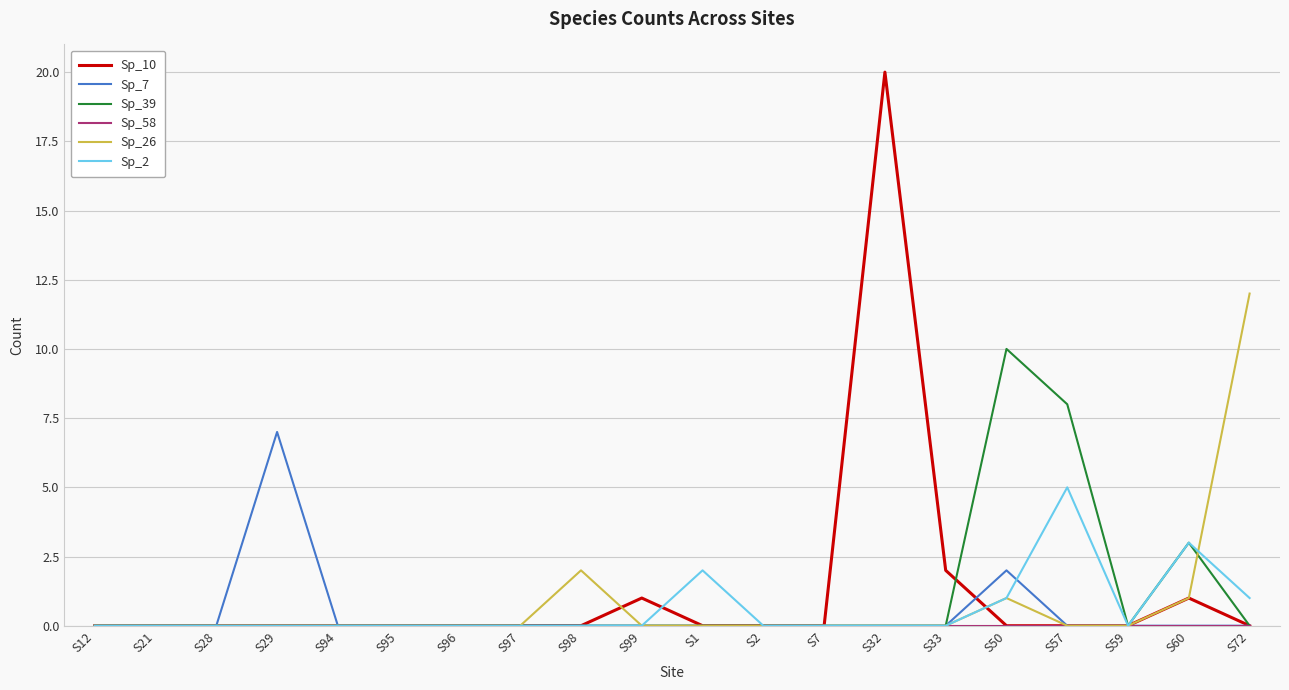

At which category is the sum across all series the highest?

S32